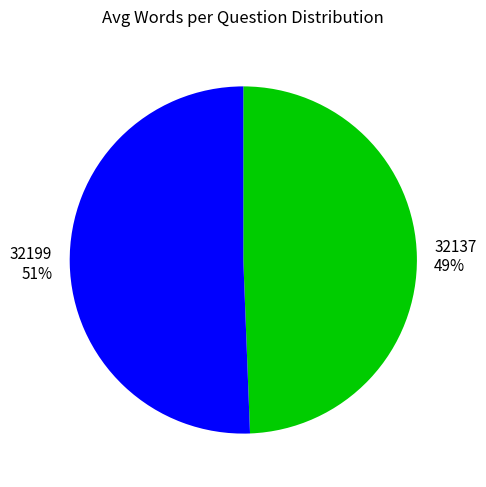

Is there any slice that represents more than half of the pie?

Yes